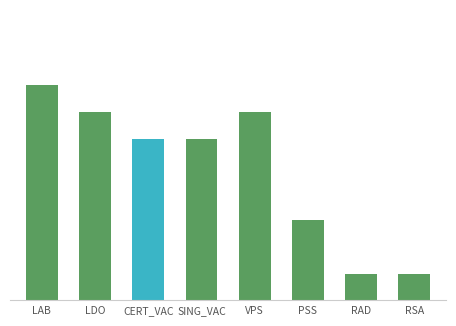

Are the bars horizontal?

No